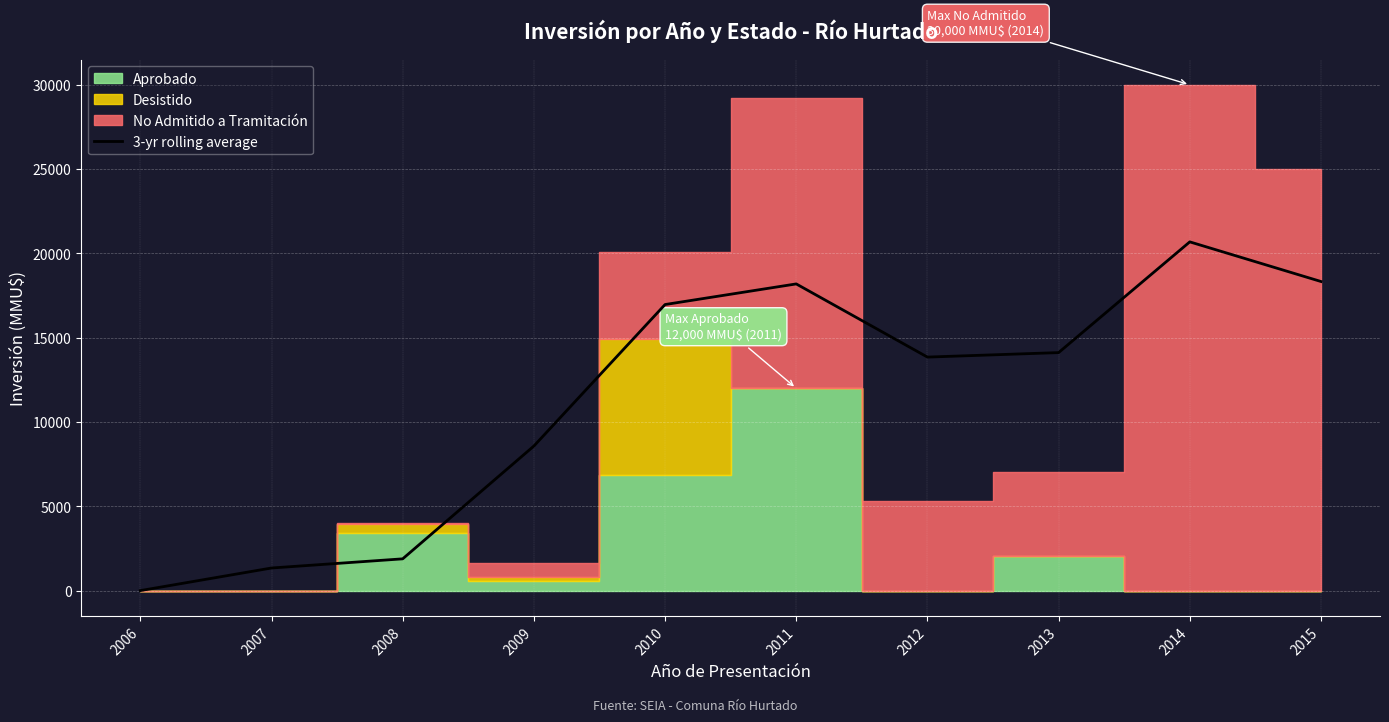

True or false: the data shows 23518.0 at 2010.

False